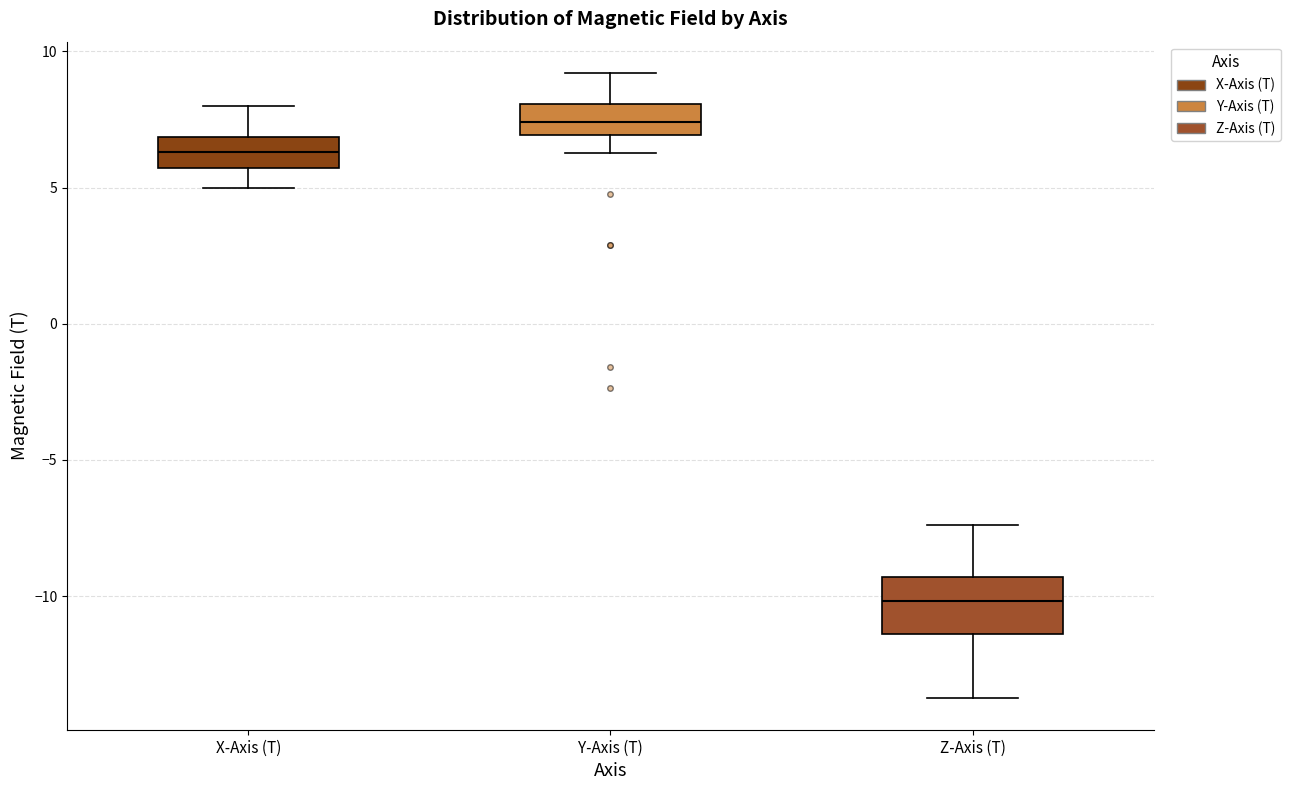

Comparing the boxes themselves (not the whiskers), which one is the tallest?

Z-Axis (T)